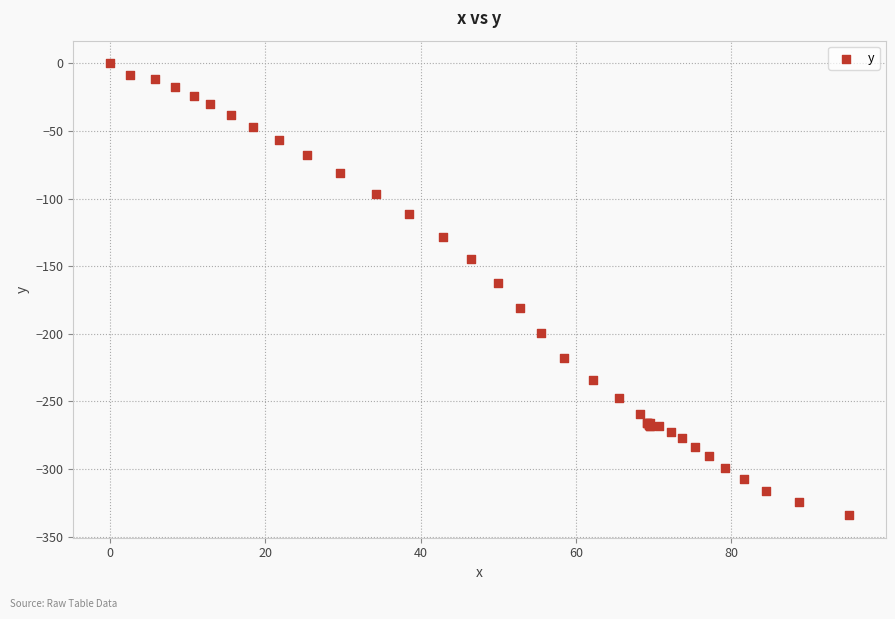

What Y value in the scatter plot is closest to -167?

-162.7